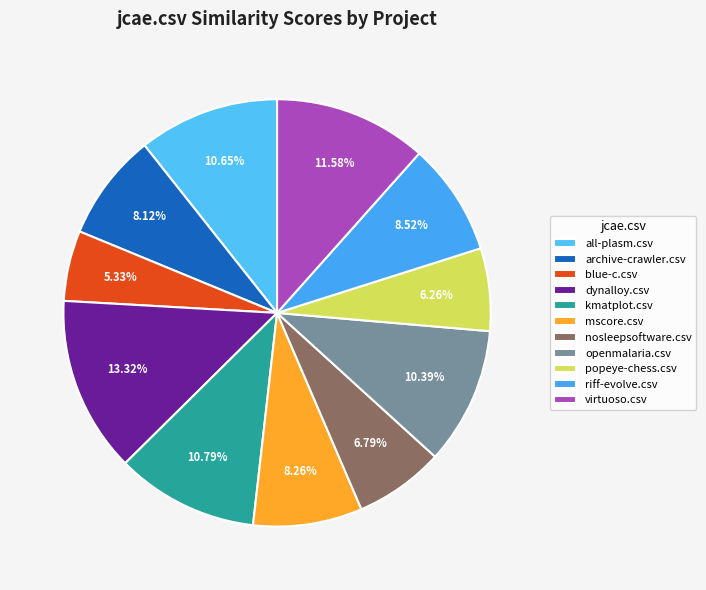

Between kmatplot.csv and dynalloy.csv, which is larger?

dynalloy.csv